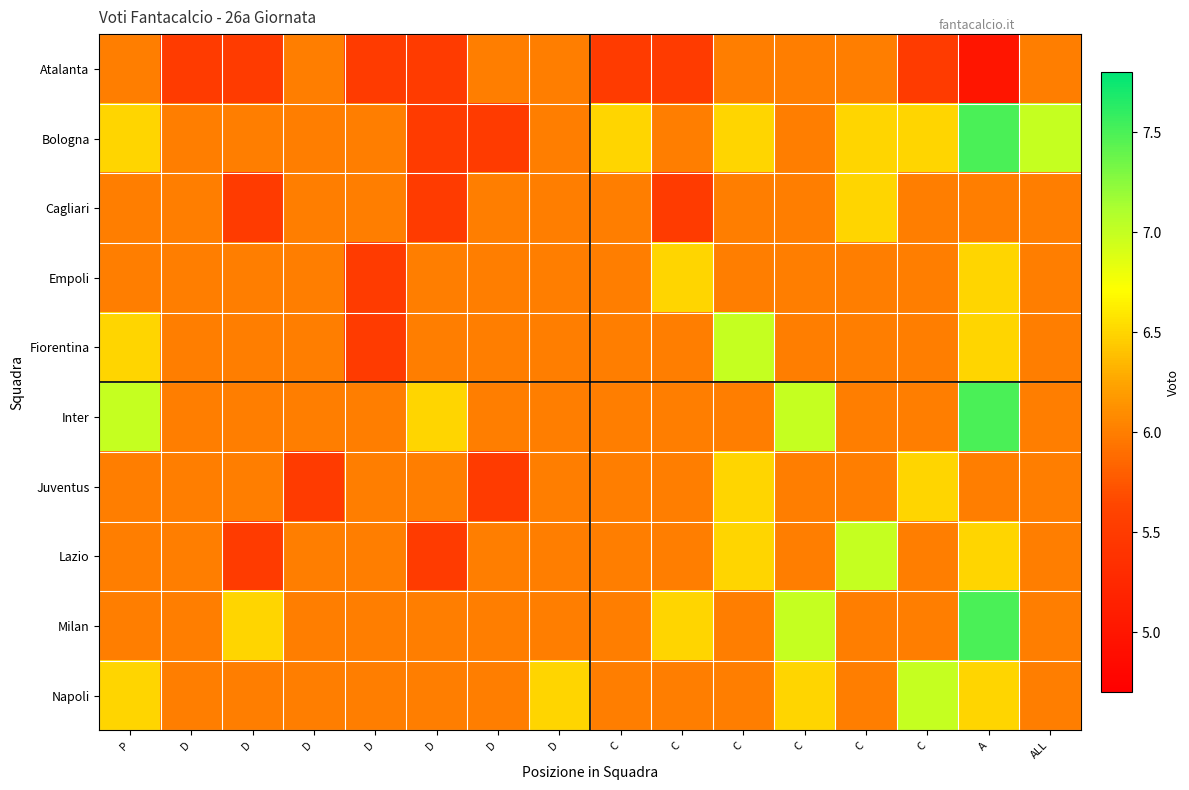

Which label corresponds to the largest value in the chart?

A